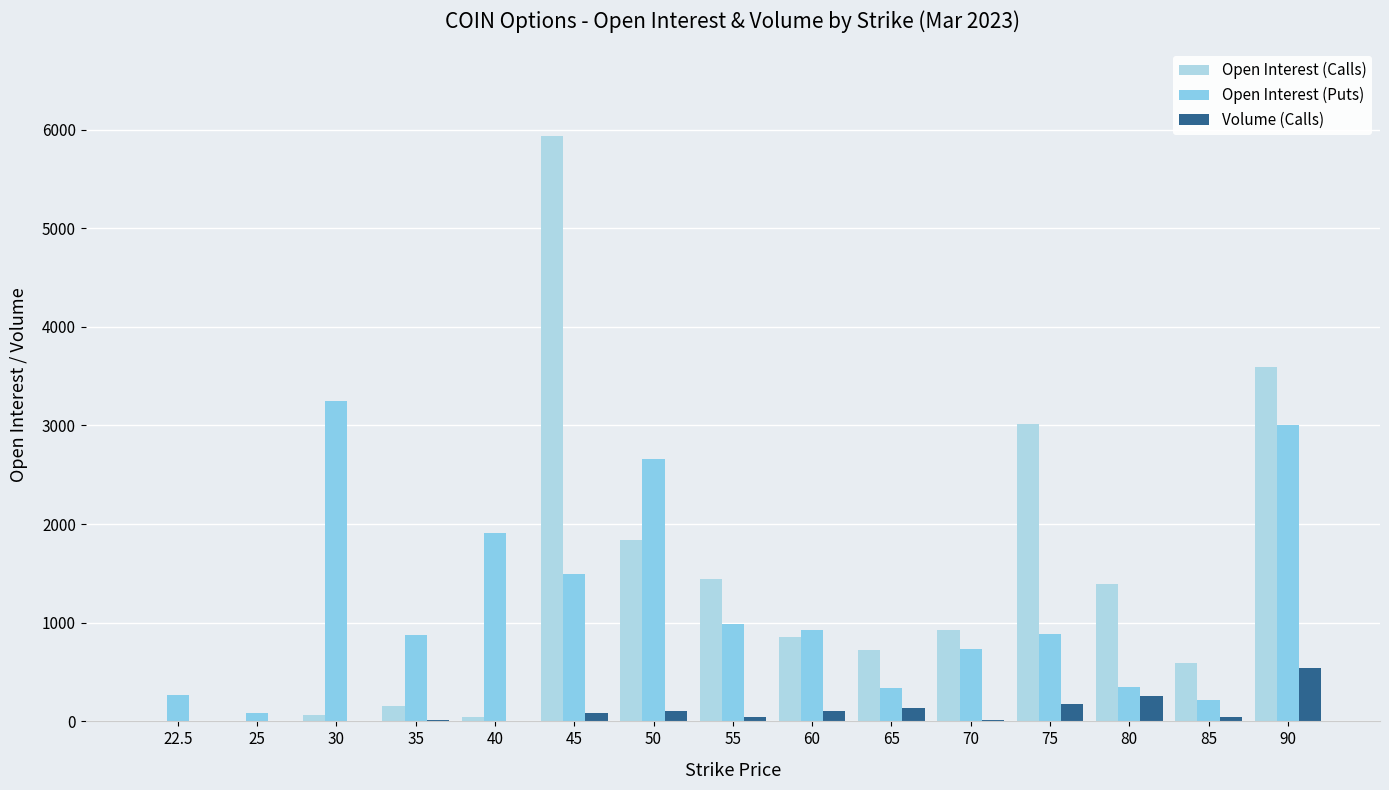

What is the average value of the Open Interest (Puts) series?

1198